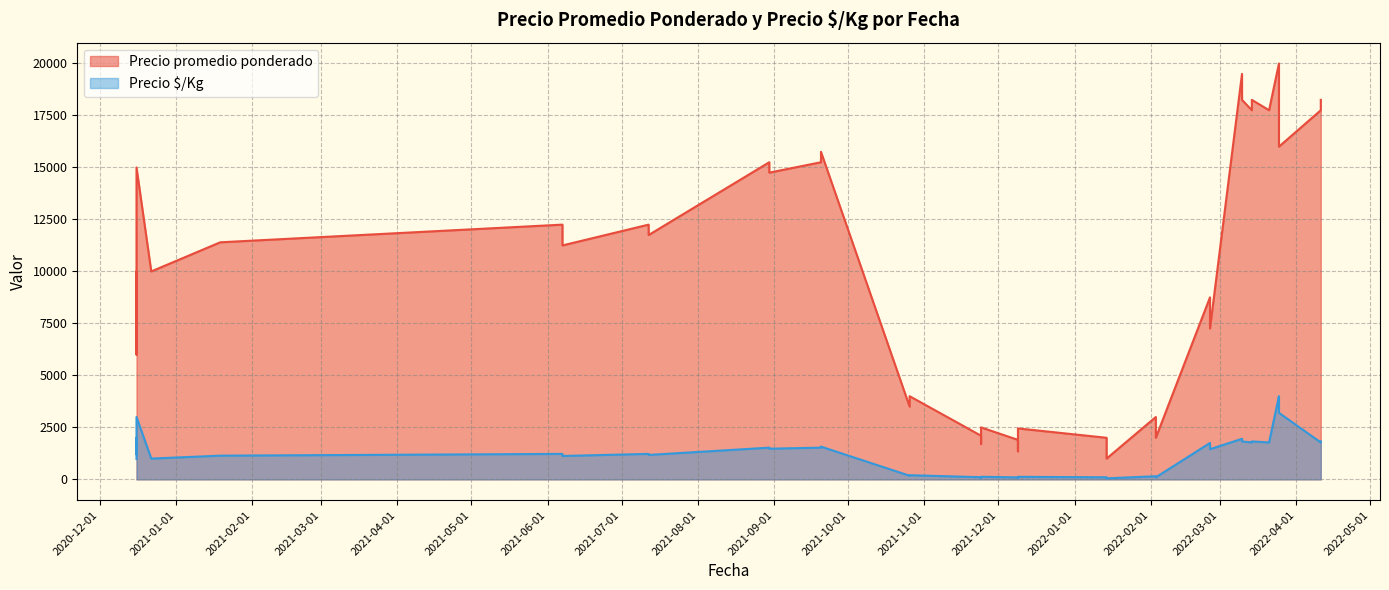

How many lines are shown in the chart?

2